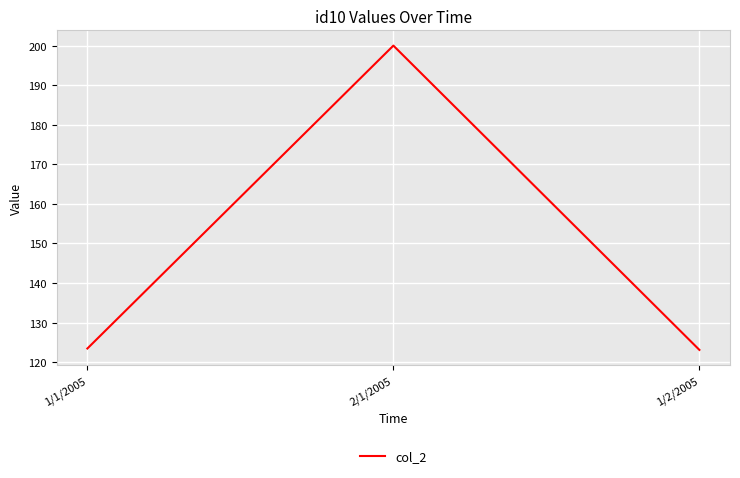

What is the maximum value shown in the chart?

200.0